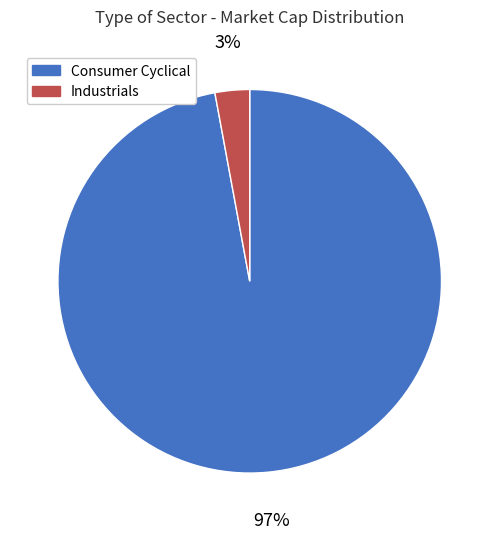

Rank the categories by value from highest to lowest.

Consumer Cyclical, Industrials